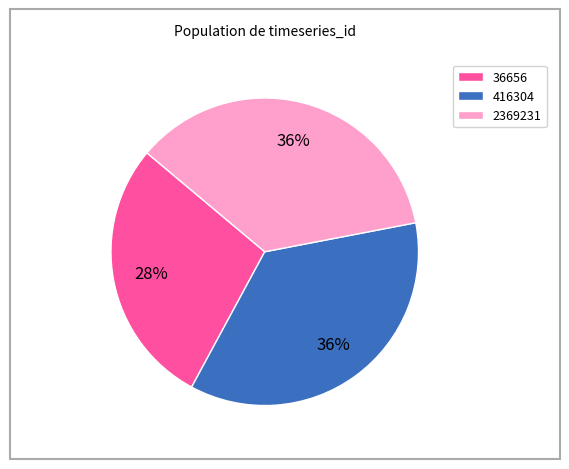

What is the smallest slice in the pie chart?

36656